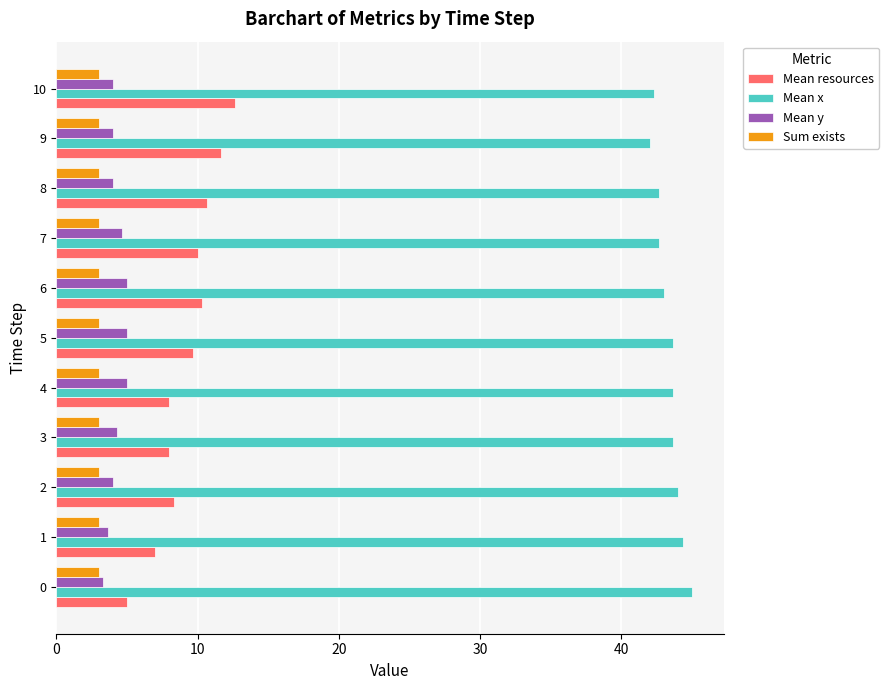

True or false: Mean resources has a value of 5.0 at 9.

False